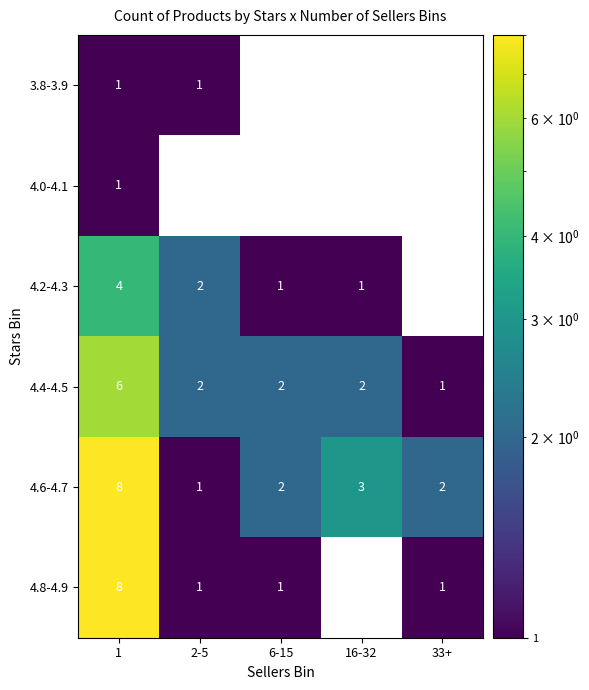

At which label is 4.6-4.7 closest to 4?

16-32